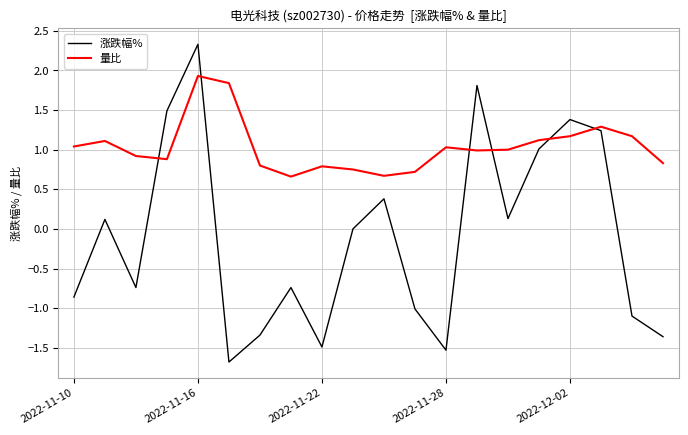

What is the maximum value shown in the chart?

2.3